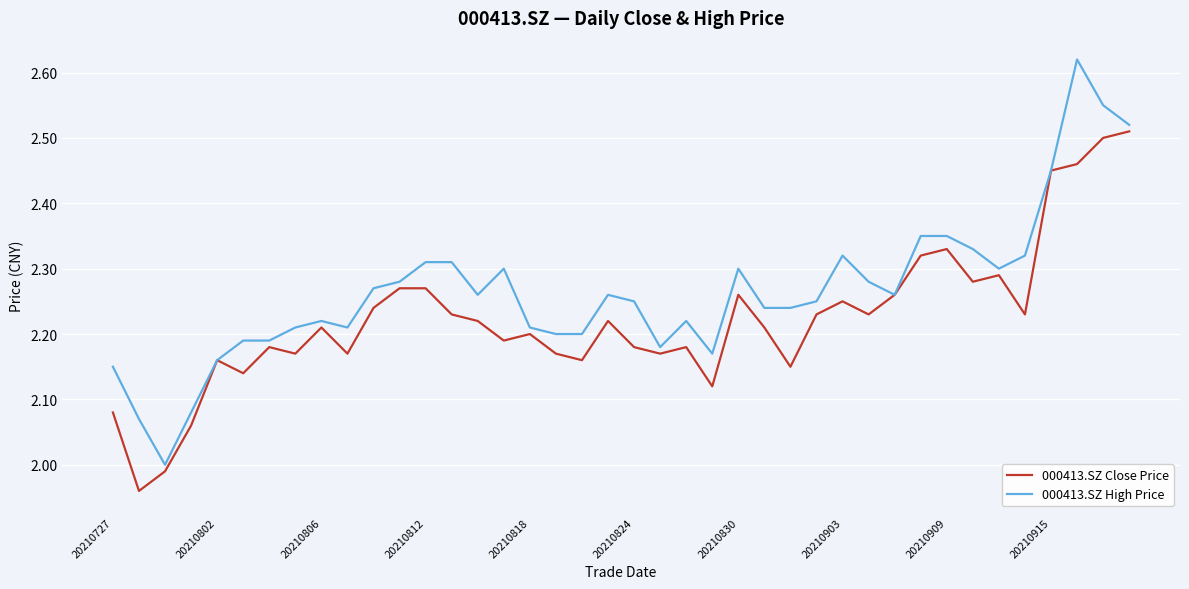

Rank the series by their average value, from lowest to highest.

000413.SZ Close Price, 000413.SZ High Price